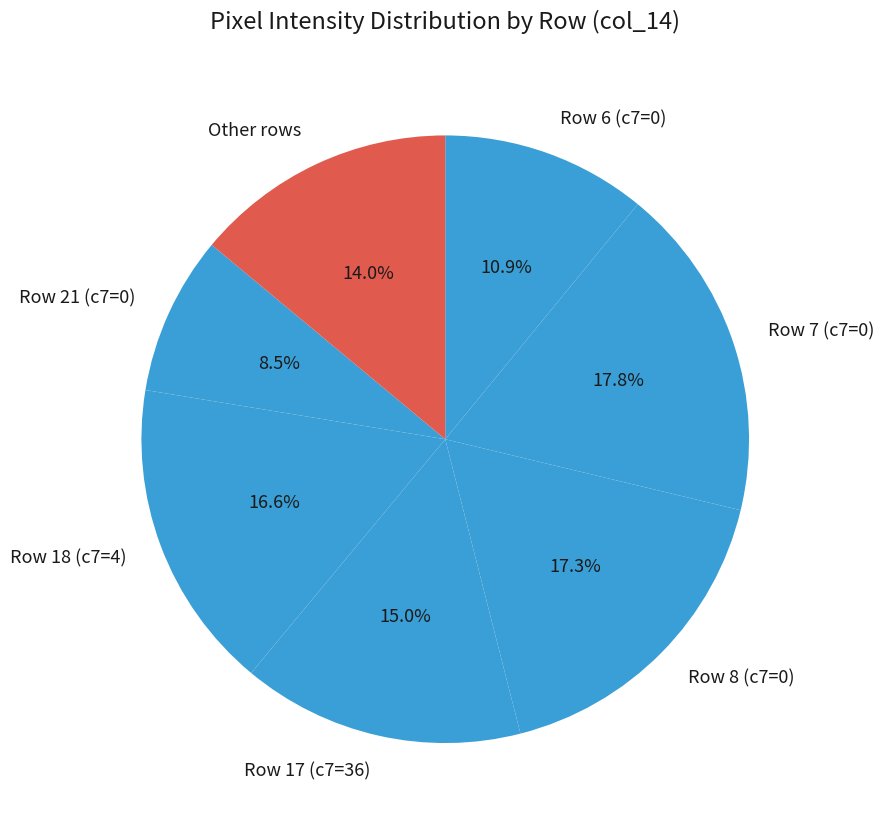

Rank the categories by value from lowest to highest.

Row 21 (c7=0), Row 6 (c7=0), Other rows, Row 17 (c7=36), Row 18 (c7=4), Row 8 (c7=0), Row 7 (c7=0)